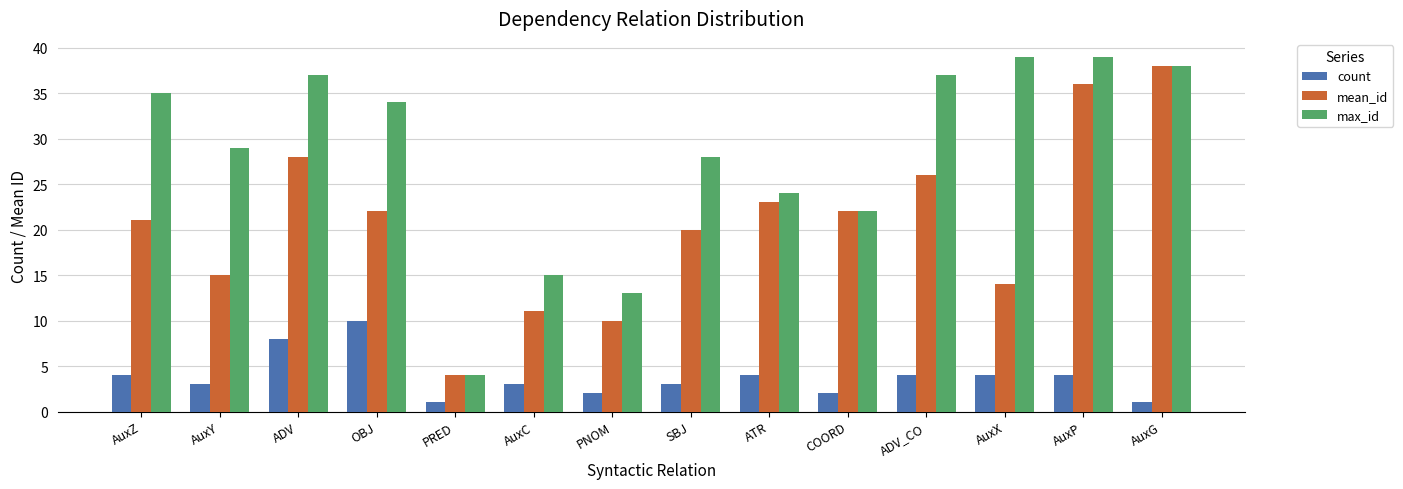

List the series in order of their peak value, lowest first.

count, mean_id, max_id